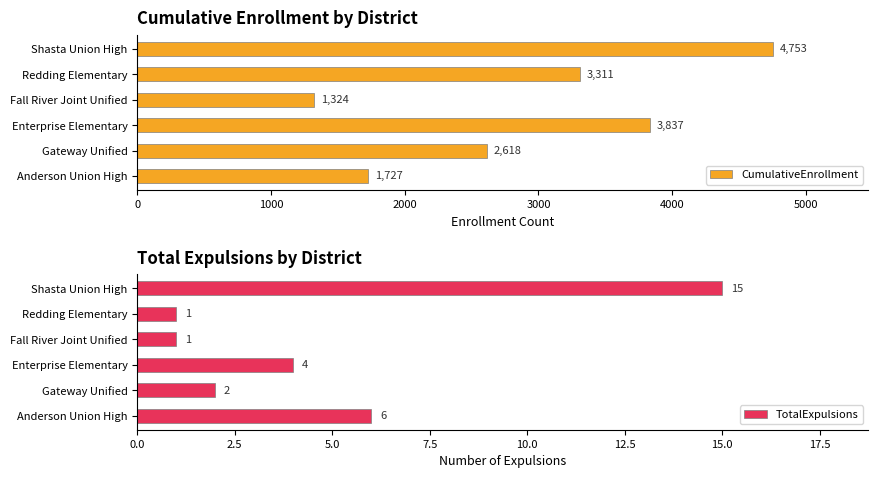

What is the difference between the TotalExpulsions values at Anderson Union High and Gateway Unified?

4